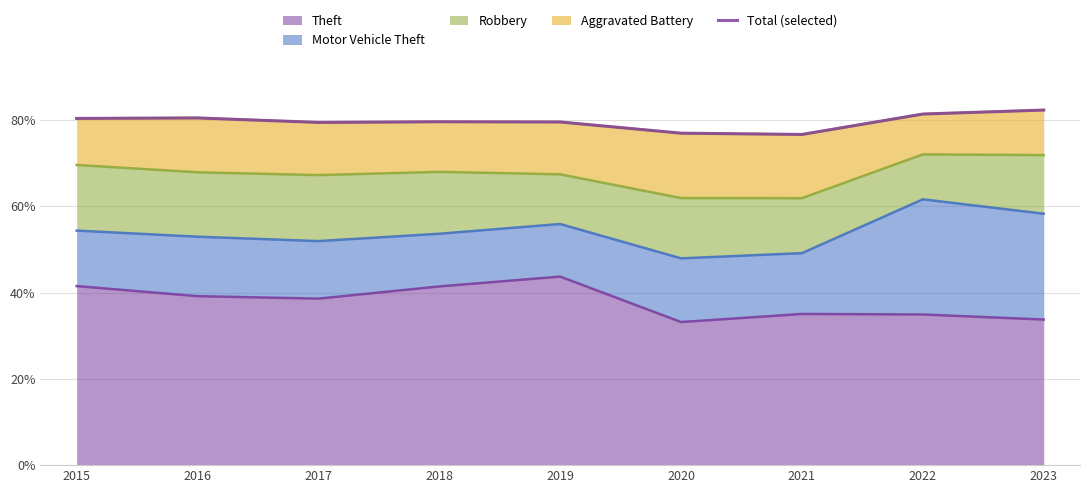

What is the greatest value displayed?

82.4